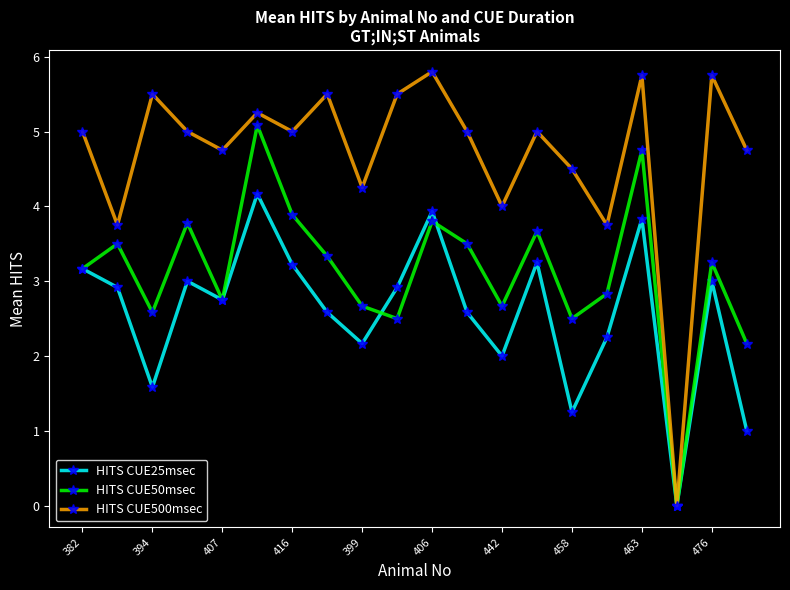

Rank the series by their maximum value, from highest to lowest.

HITS CUE500msec, HITS CUE50msec, HITS CUE25msec